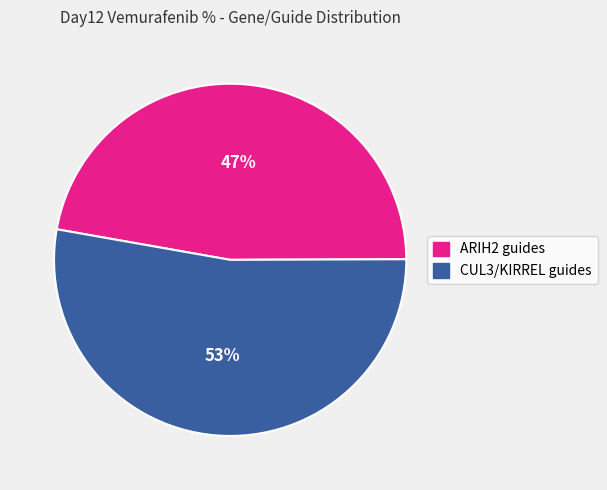

Is there a majority slice in this chart?

Yes